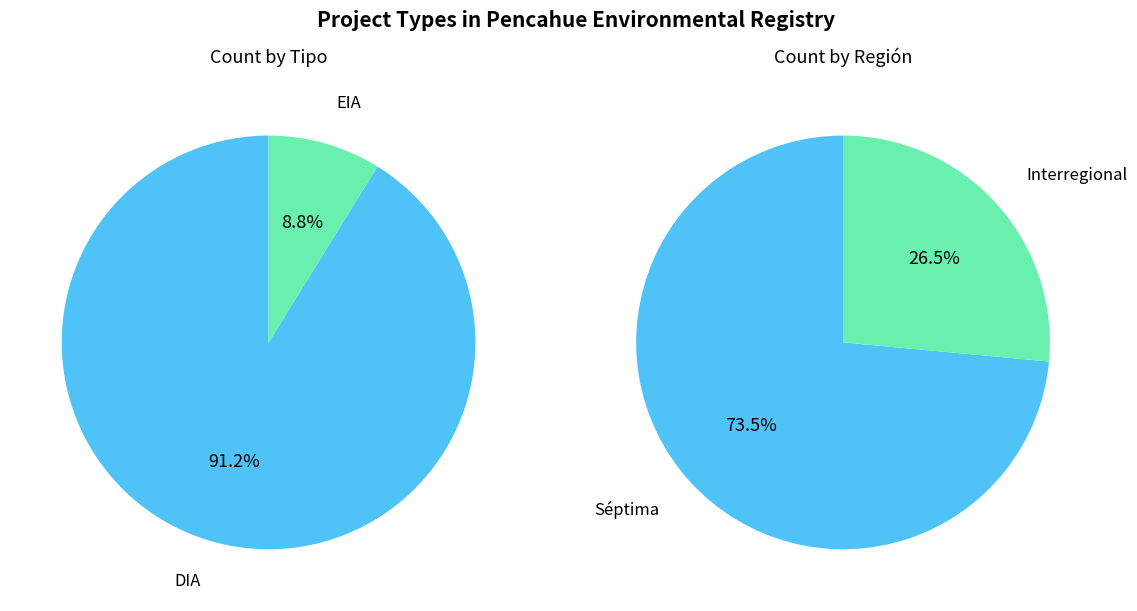

True or false: DIA accounts for 97% of the total.

False